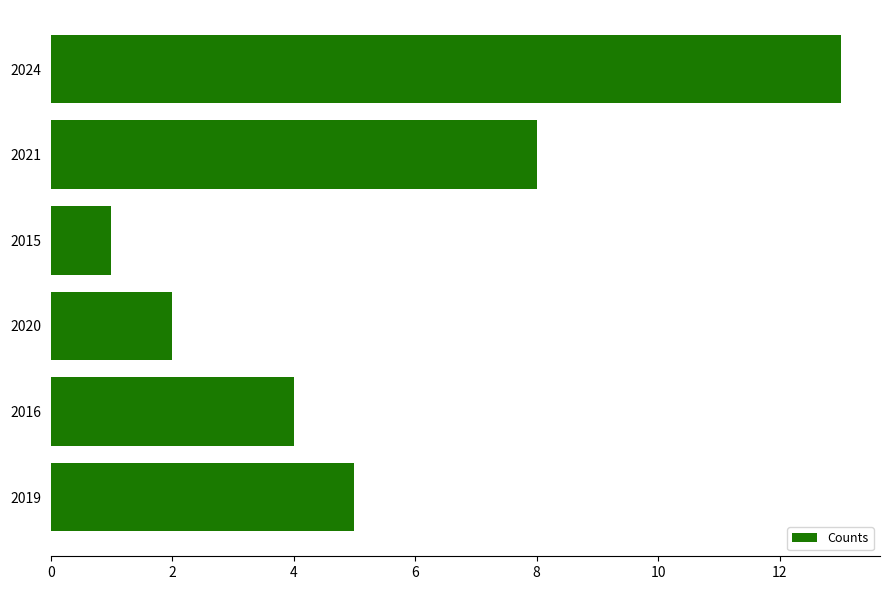

Reading bottom to top, extract all data points from this chart.

2019=5	2016=4	2020=2	2015=1	2021=8	2024=13